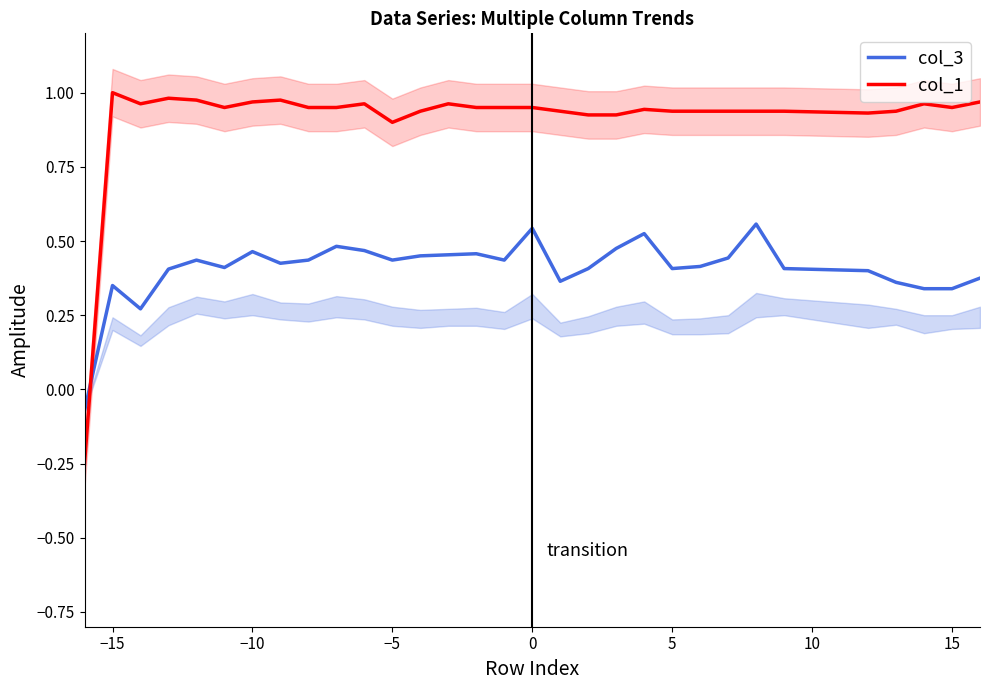

Reading left to right, transcribe all the data shown in this chart.

col_3: -0.1	0.3	0.3	0.4	0.4	0.4	0.5	0.4	0.4	0.5	0.5	0.4	0.5	0.5	0.5	0.4	0.5	0.4	0.4	0.5	0.5	0.4	0.4	0.4	0.6	0.4	0.4	0.4	0.4	0.4	0.3	0.3	0.4
col_1: -0.2	1.0	1.0	1.0	1.0	1.0	1.0	1.0	1.0	1.0	1.0	0.9	0.9	1.0	1.0	1.0	1.0	0.9	0.9	0.9	0.9	0.9	0.9	0.9	0.9	0.9	0.9	0.9	0.9	0.9	1.0	1.0	1.0